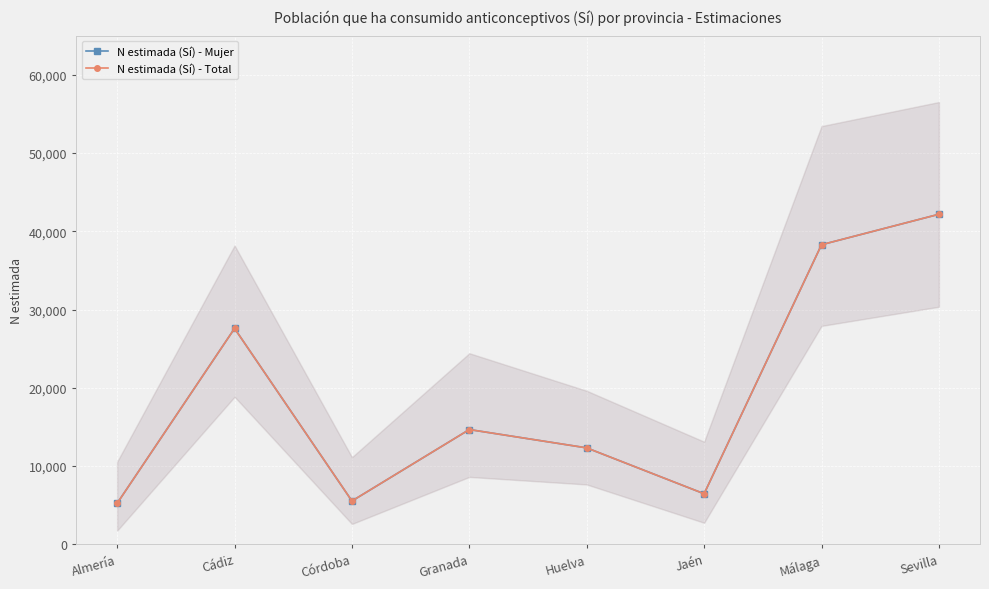

At which label does N estimada (Sí) - Mujer reach its peak?

Sevilla